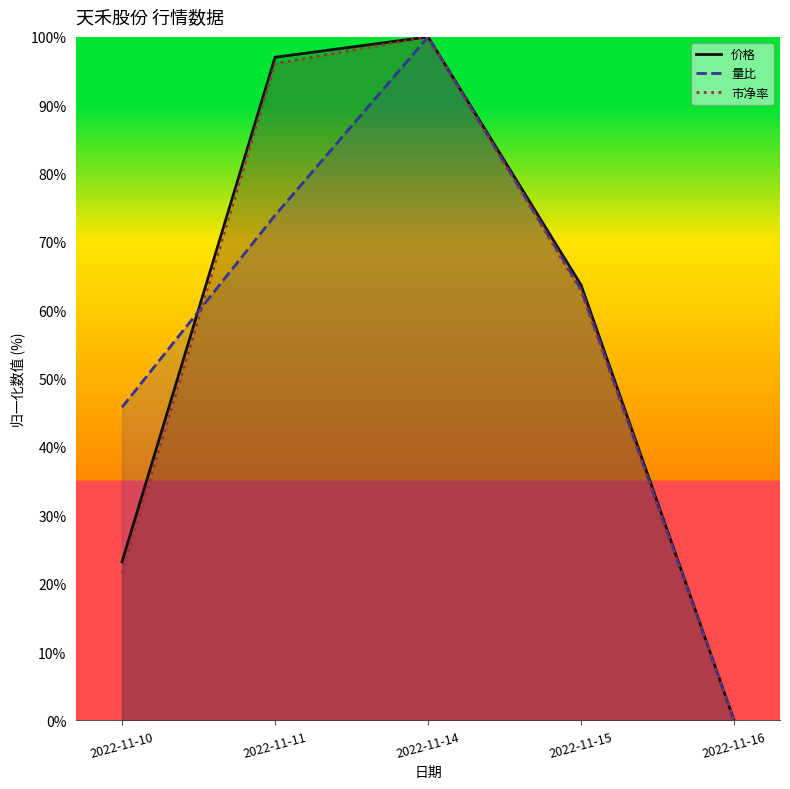

True or false: 价格 has a value of 63.7 at 2022-11-15.

True